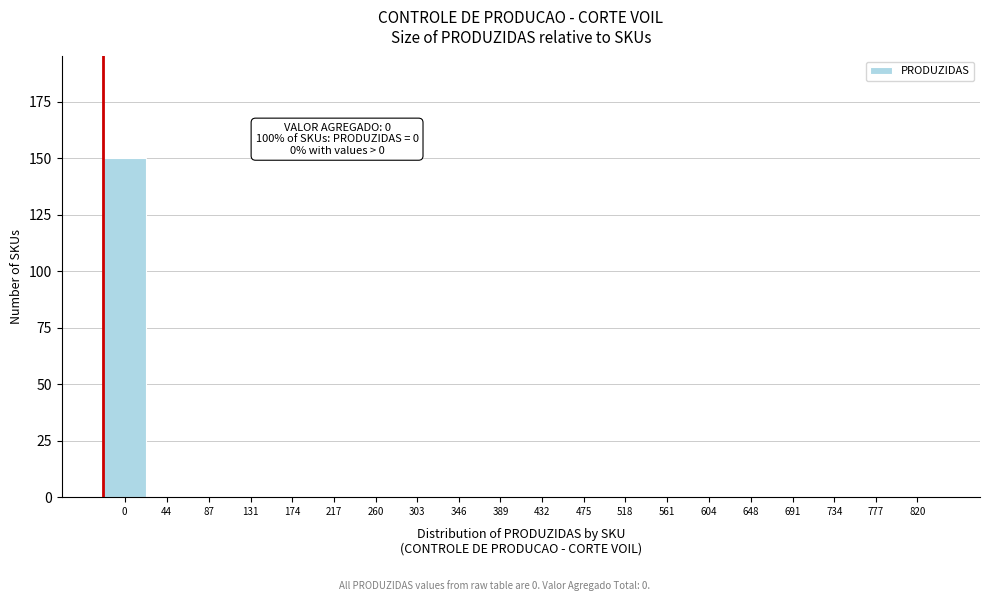

Reading left to right, extract all data points from this chart.

0=150	44=0	87=0	131=0	174=0	217=0	260=0	303=0	346=0	389=0	432=0	475=0	518=0	561=0	604=0	648=0	691=0	734=0	777=0	820=0